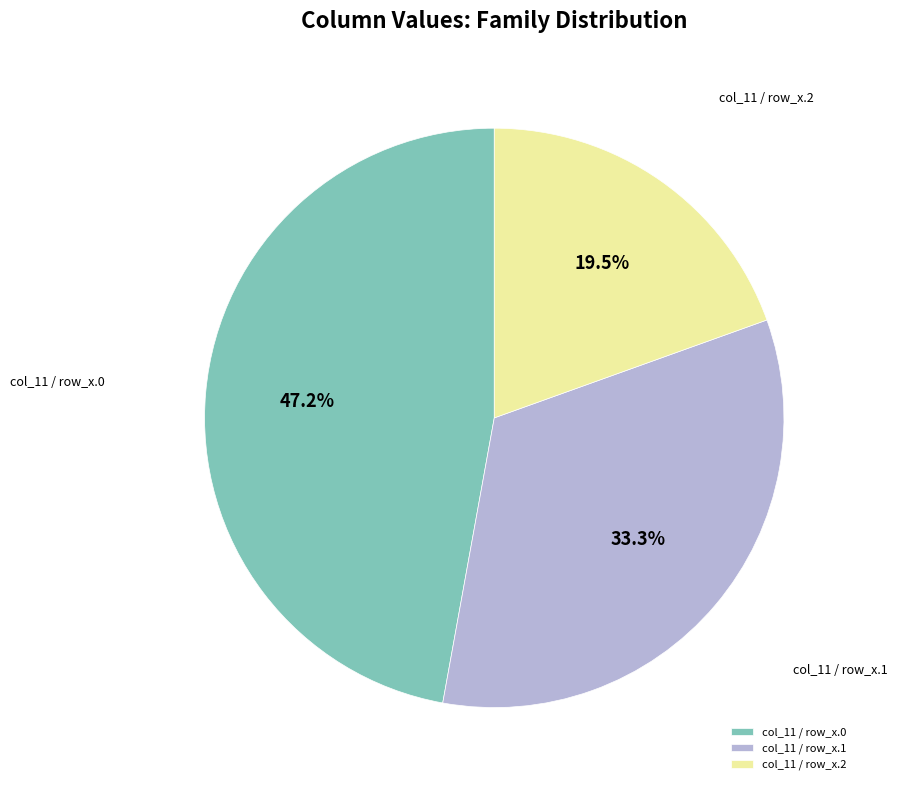

Does any single category account for the majority?

No